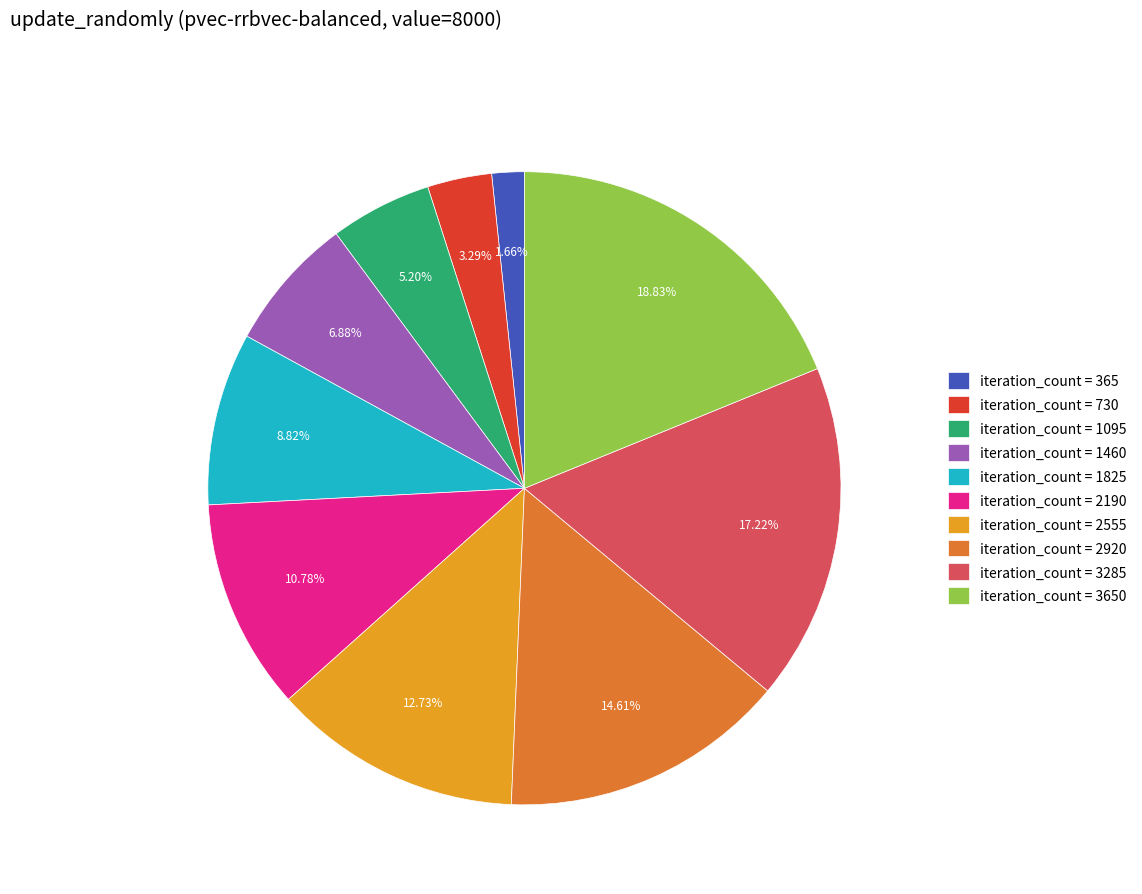

Between iteration_count = 3650 and iteration_count = 3285, which is larger?

iteration_count = 3650